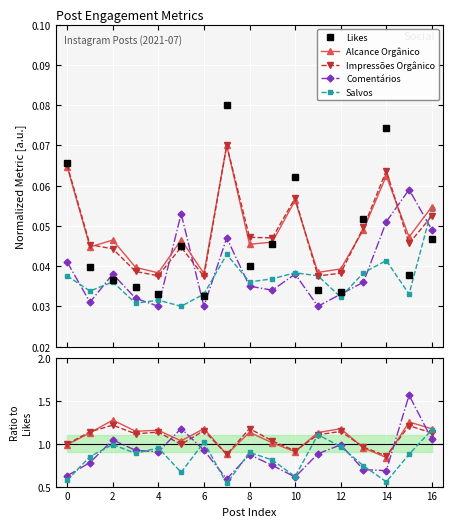

Is it true that Comentários equals 0.6 at 0?

True